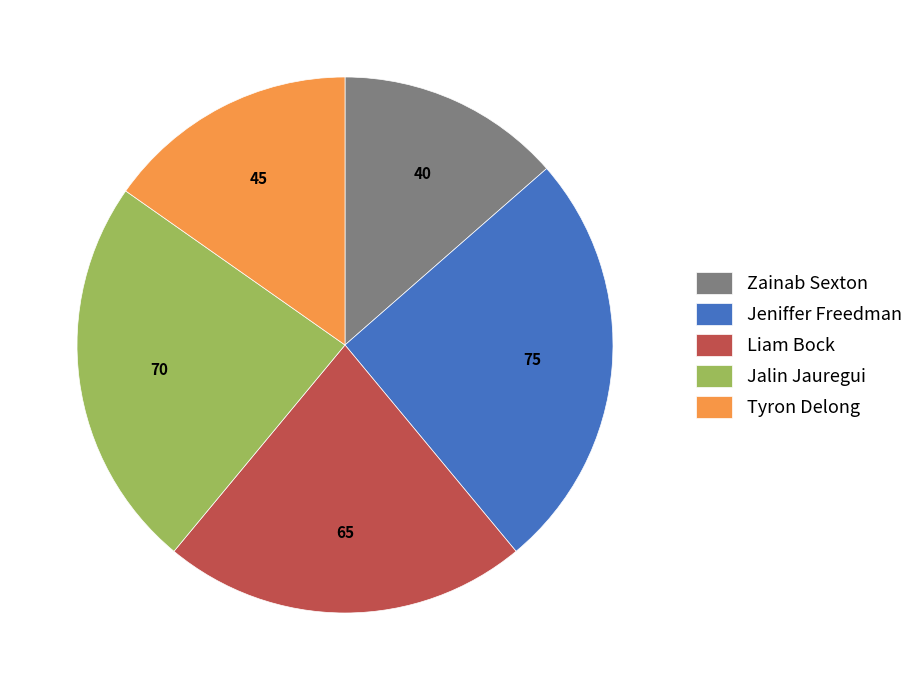

Which category has the smallest portion of the pie?

Zainab Sexton